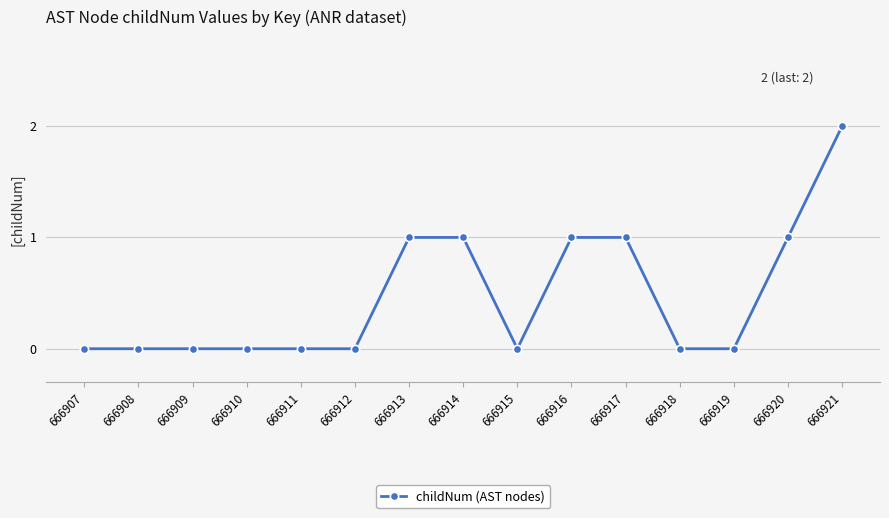

What is the sum of all values?

7